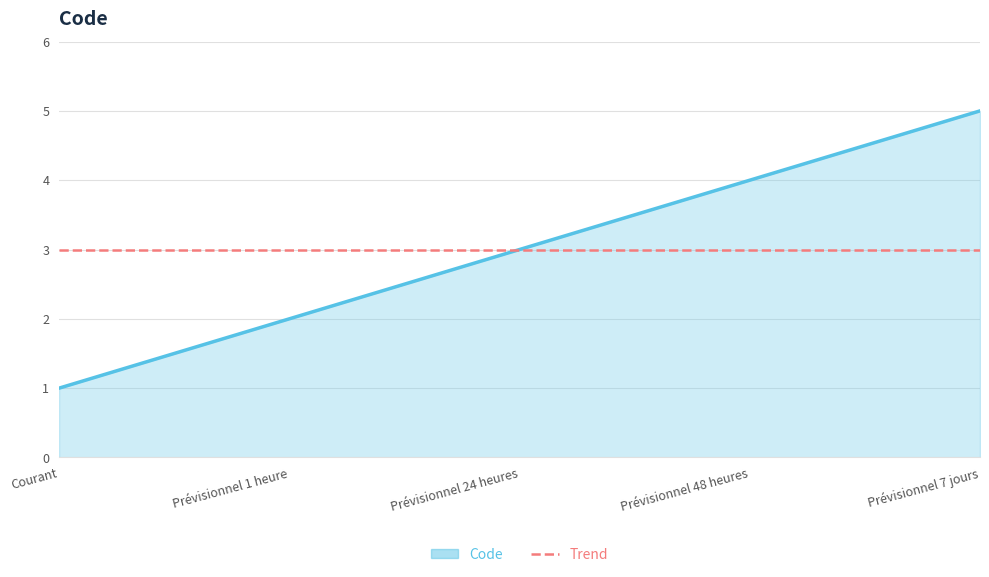

The value at Prévisionnel 24 heures is 3. True or false?

True